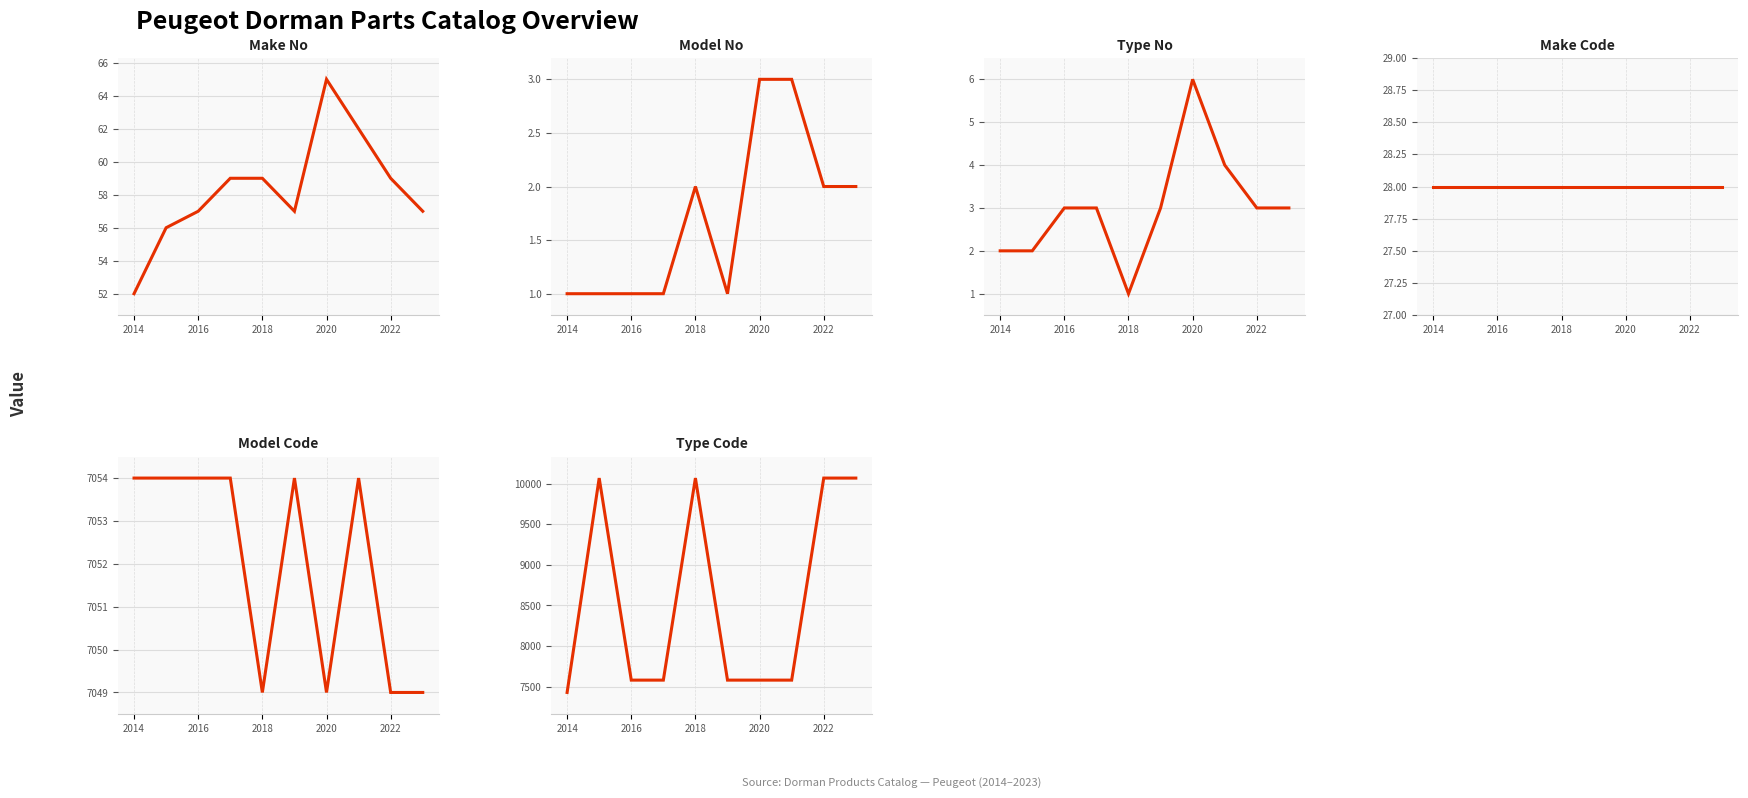

True or false: Make Code has more than 0 interior local peaks.

False